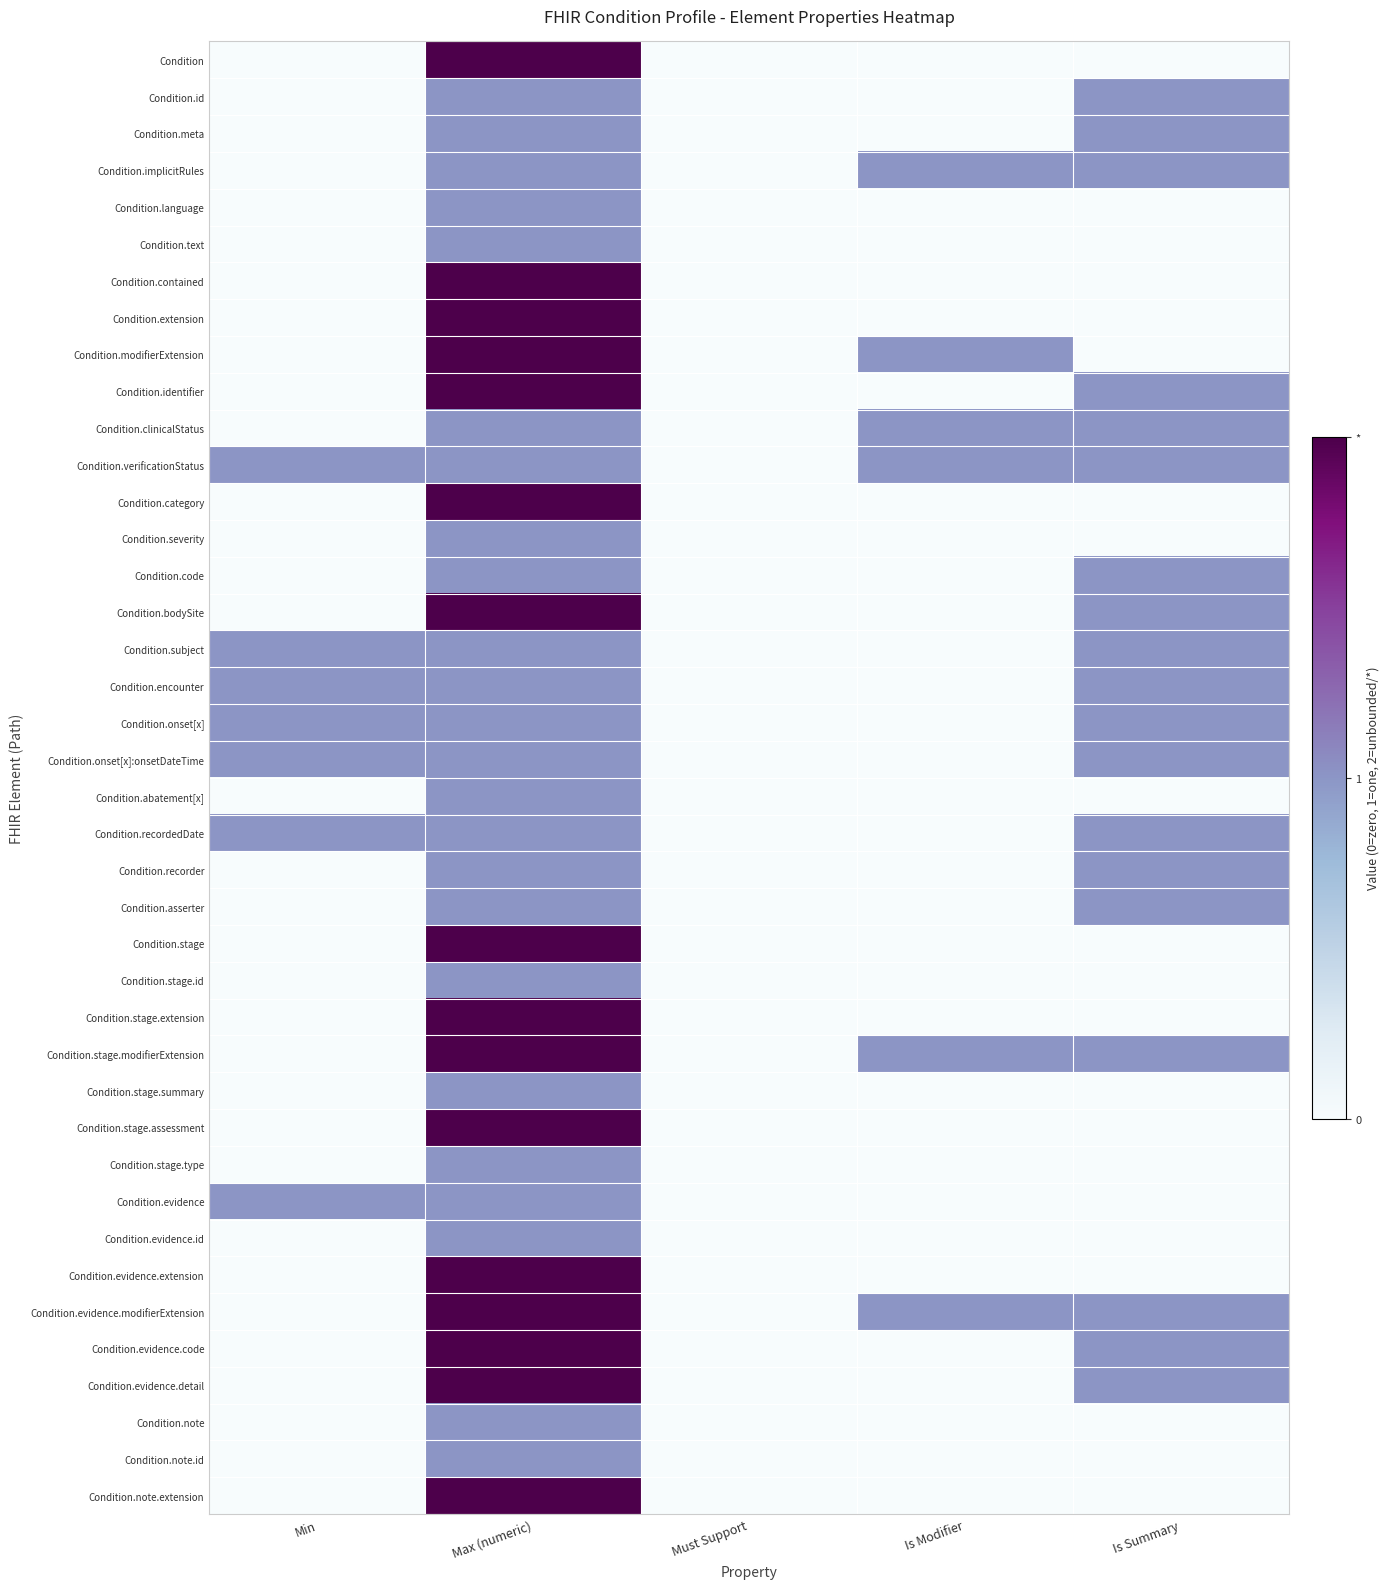

Which series changed the most between Max (numeric) and Is Summary?

Condition